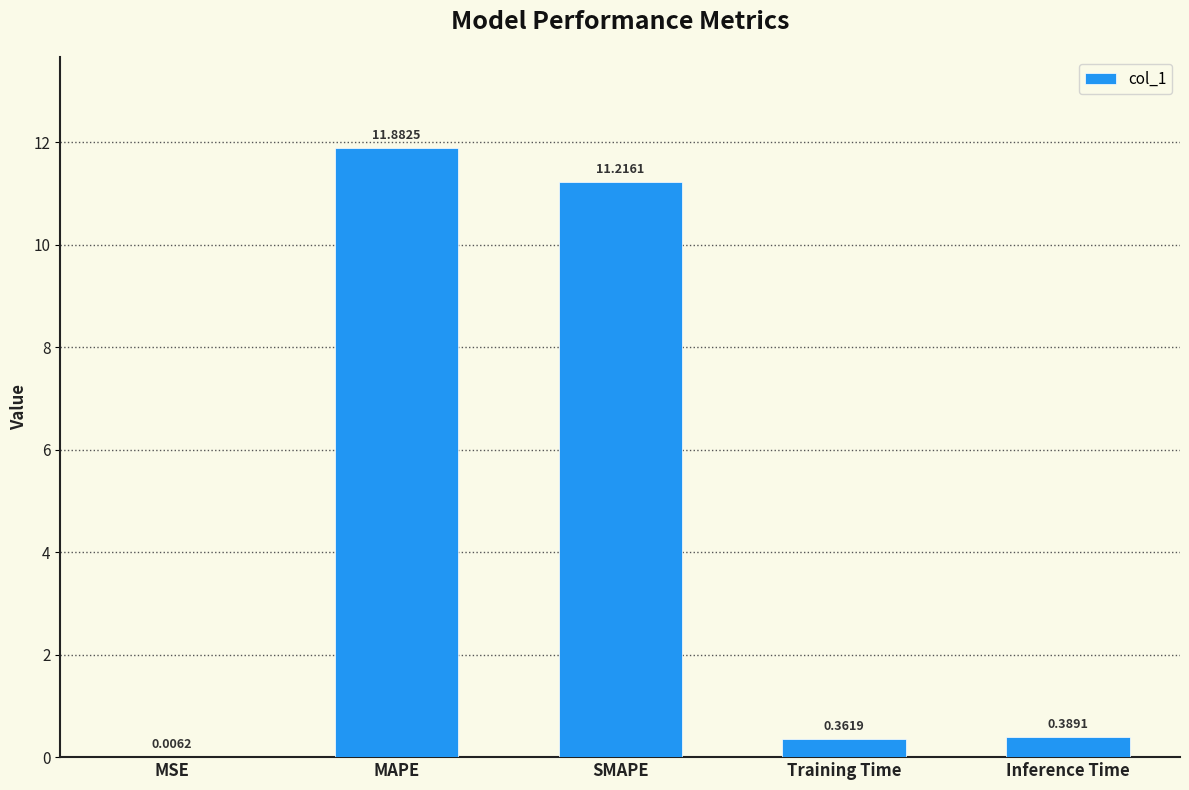

What value does the data have at SMAPE?

11.2